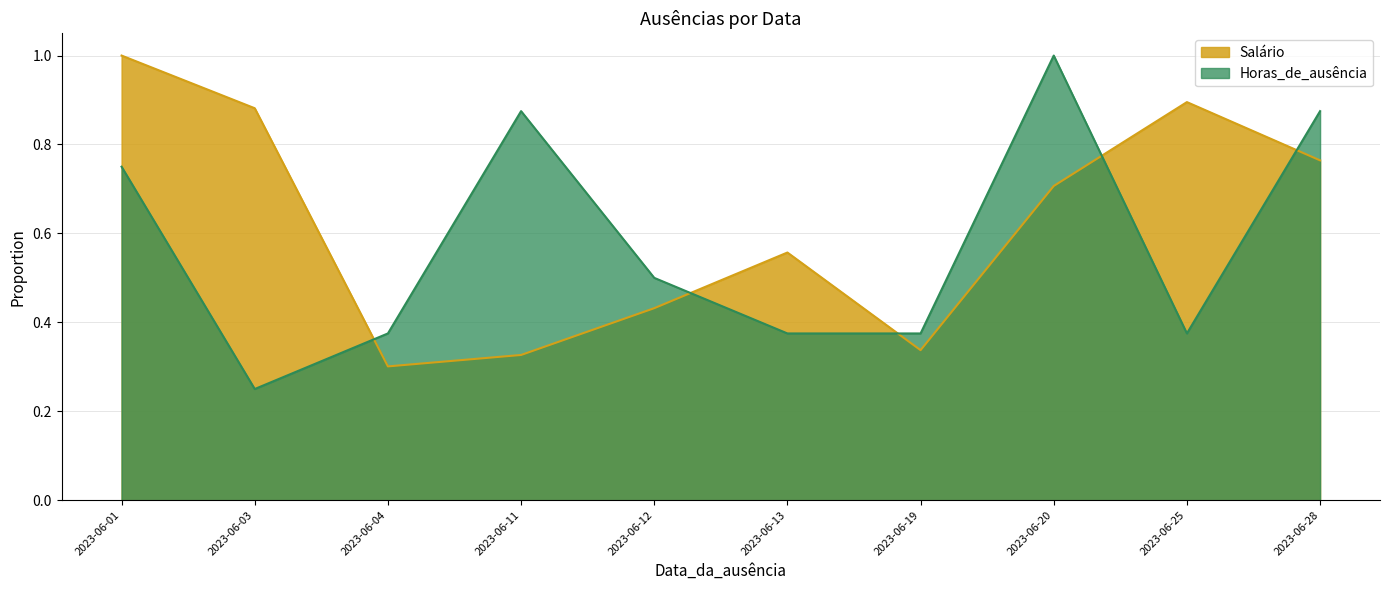

Is the value of Salário at 2023-06-12 greater than the value of Horas_de_ausência at 2023-06-19?

Yes